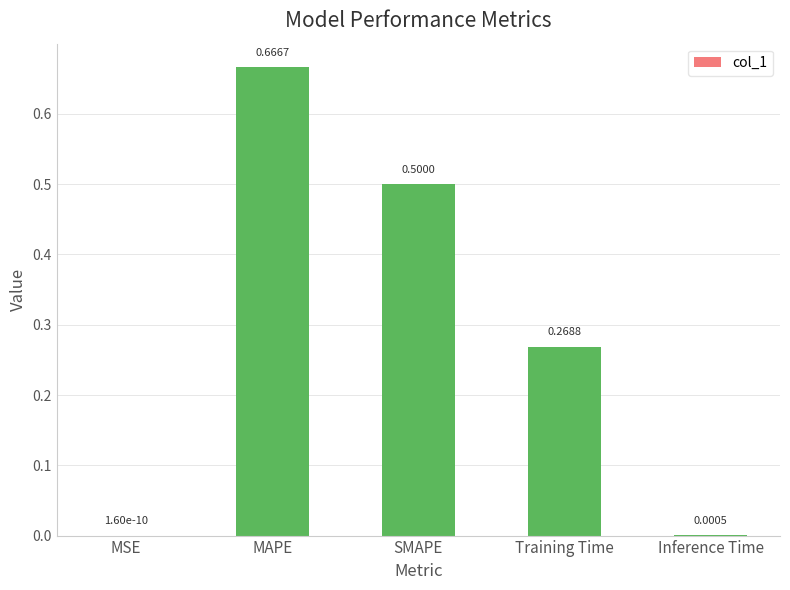

Which has a higher value, Inference Time or MSE?

Inference Time